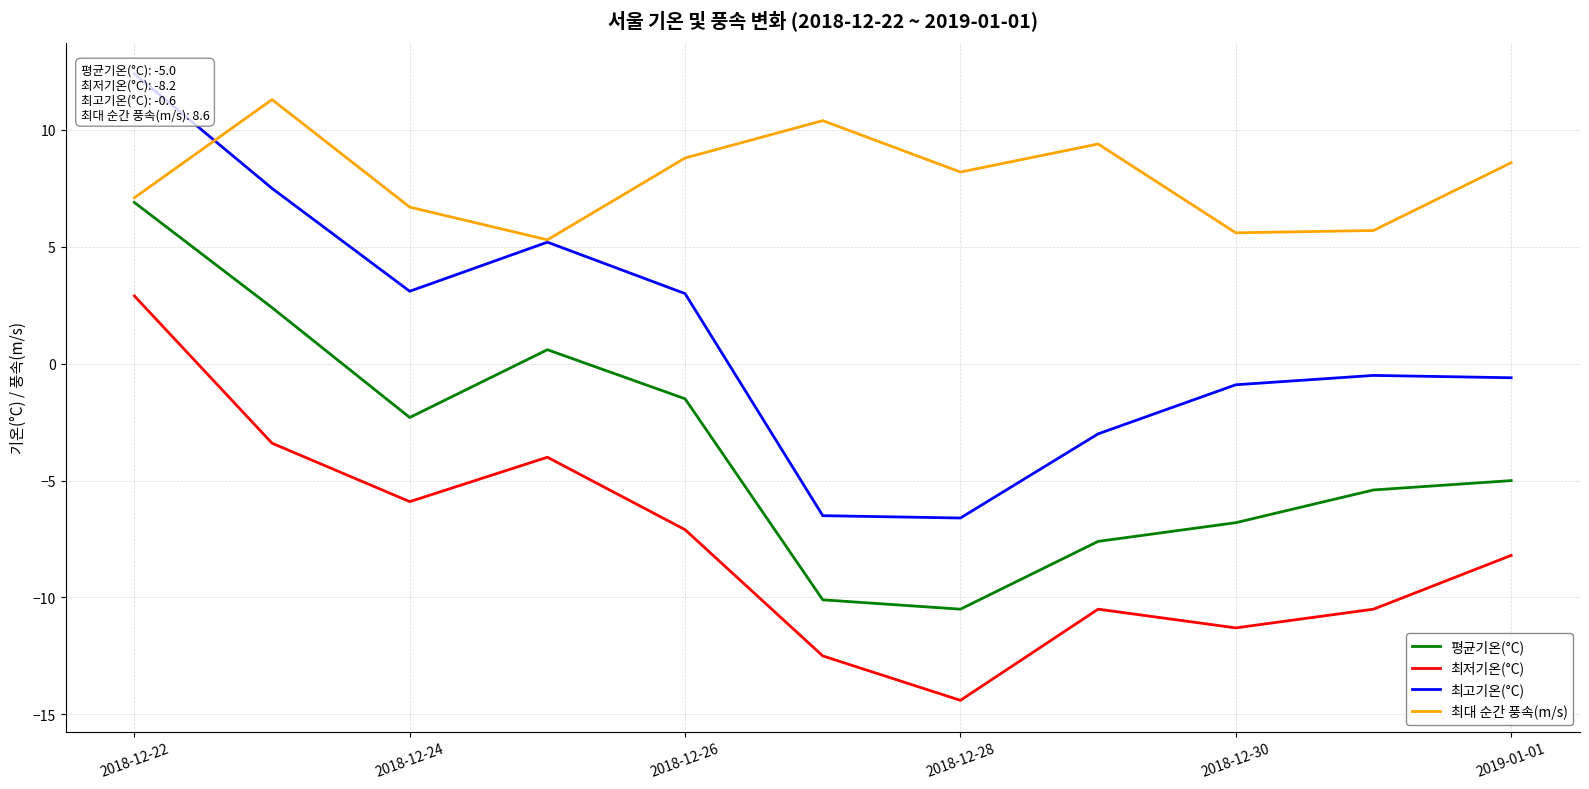

True or false: 최저기온(°C) and 최대 순간 풍속(m/s) cross at least once.

False